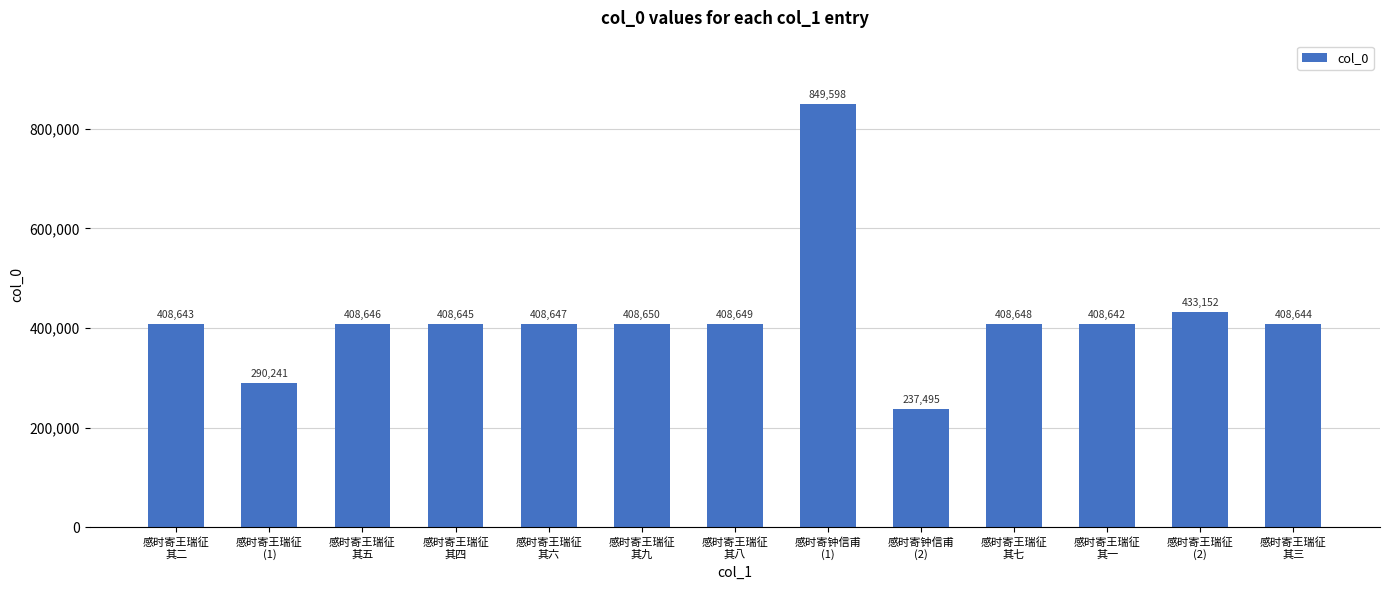

The value at 感时寄王瑞征
其九 is 162163. True or false?

False